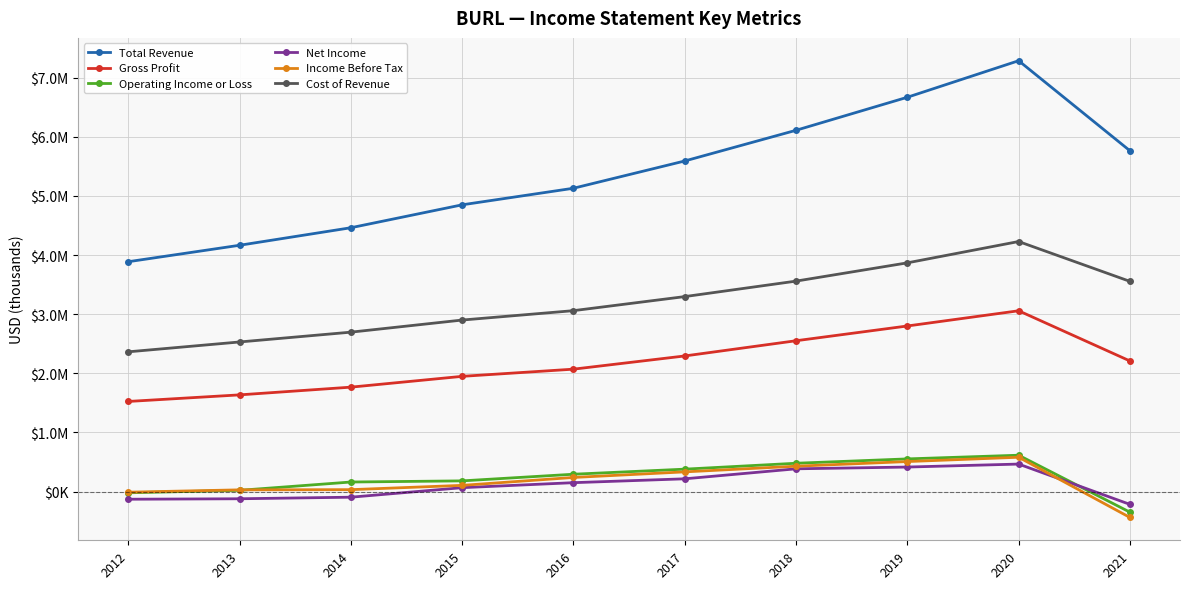

Is this an area chart (filled region under the line)?

No